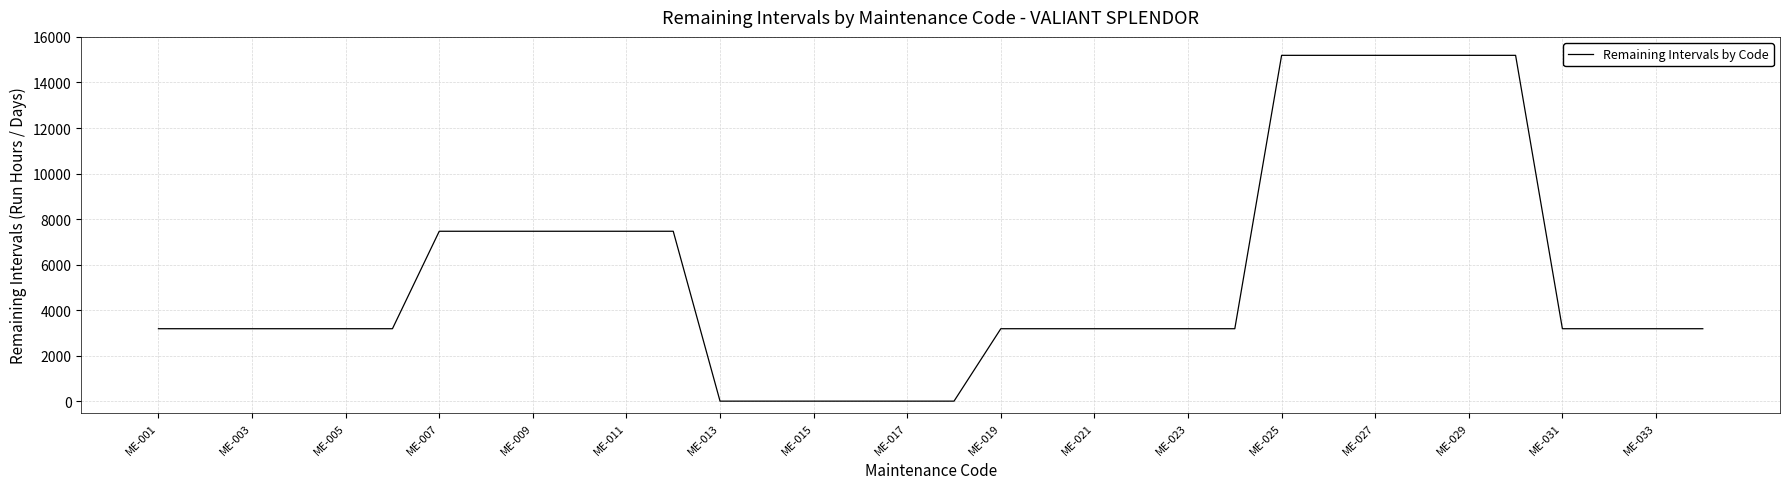

What is the difference between the maximum and minimum values?

15179